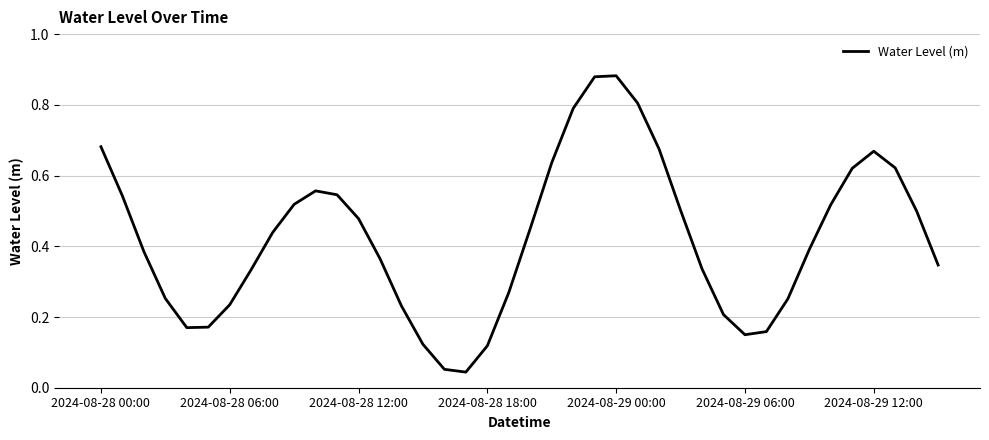

The value at 2024-08-28 06:00 is 0.3. True or false?

False